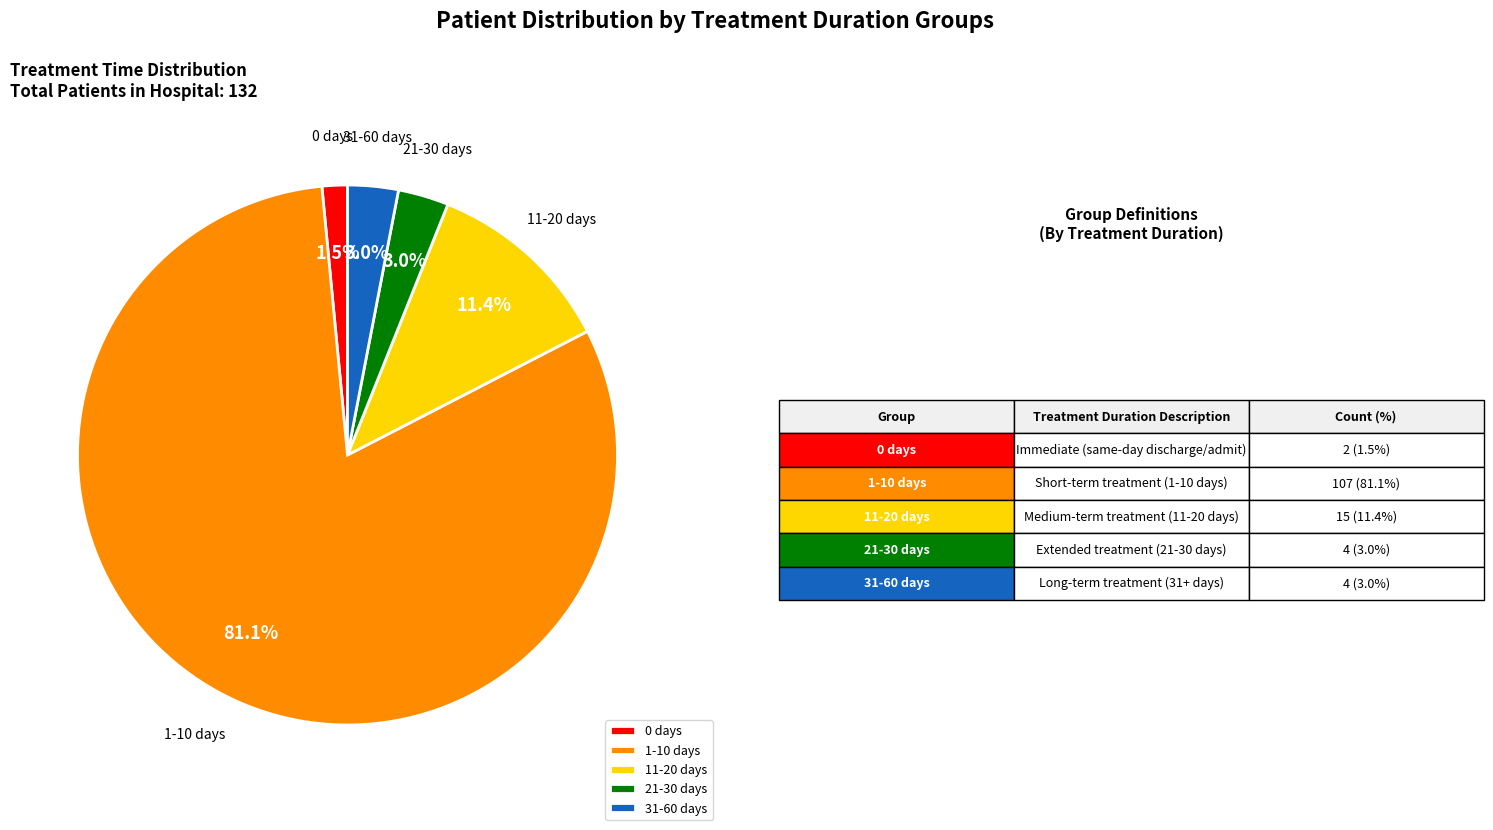

Count the number of slices in the pie.

5